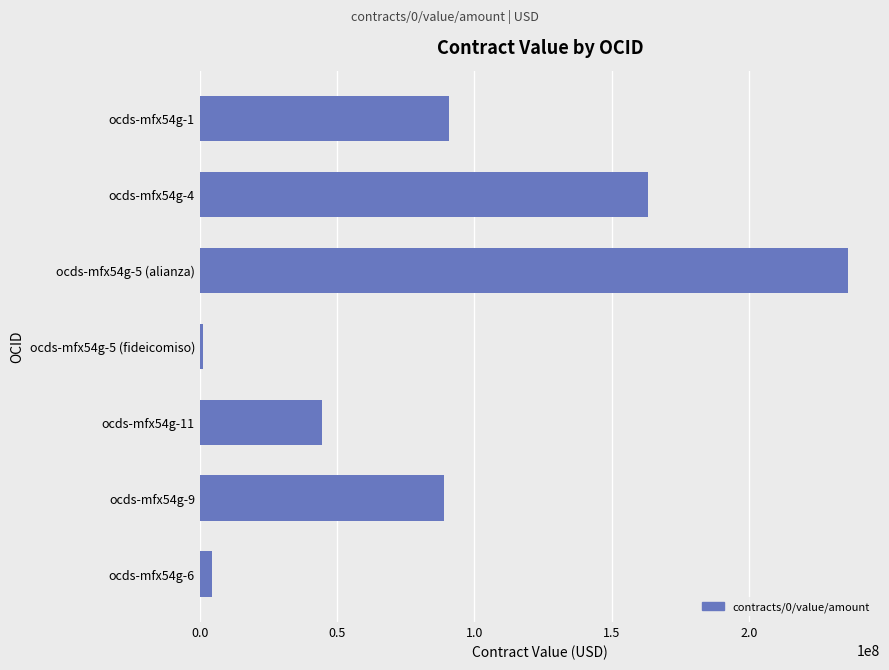

Are the bars grouped side by side (vs. stacked)?

No